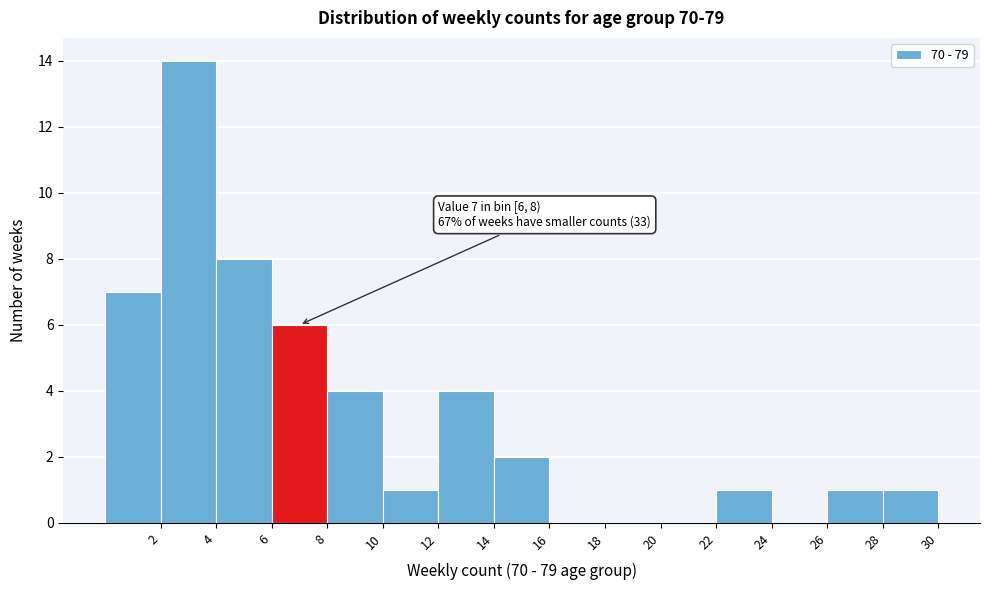

Which range on the x-axis has the tallest bar?

2 to 4